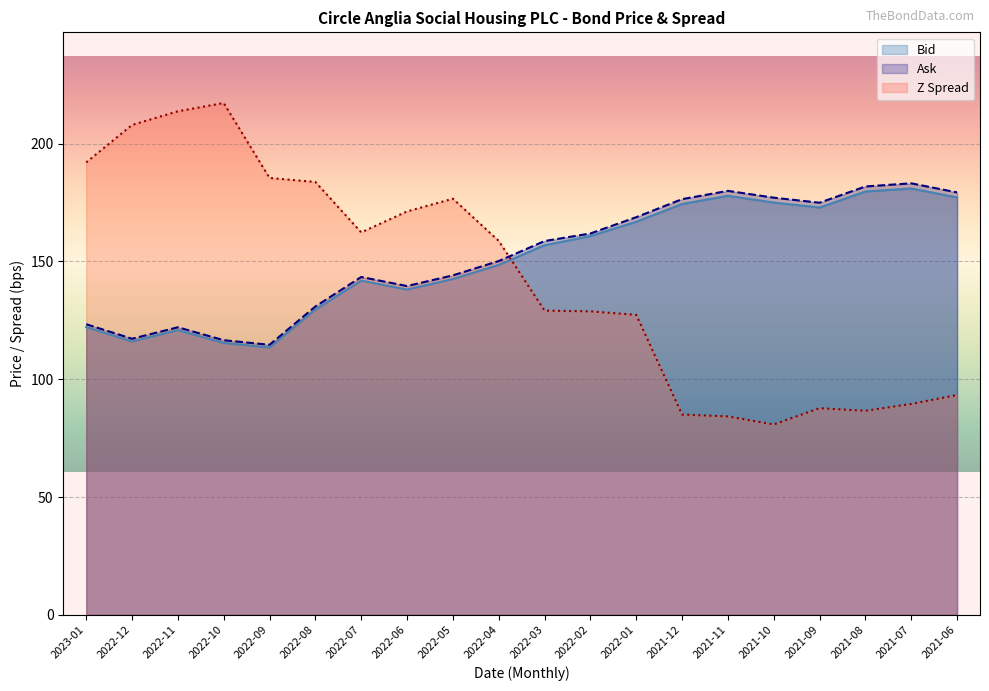

Between 2022-07 and 2022-03, which series saw the biggest shift?

Z Spread